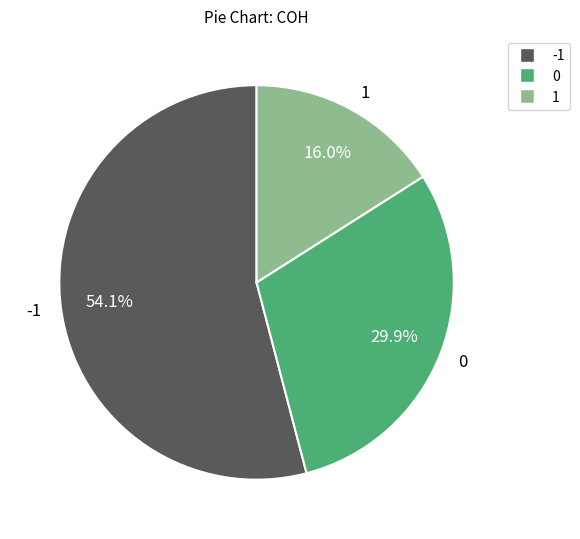

To the nearest percent, what is the combined percentage of -1 and 1?

70%